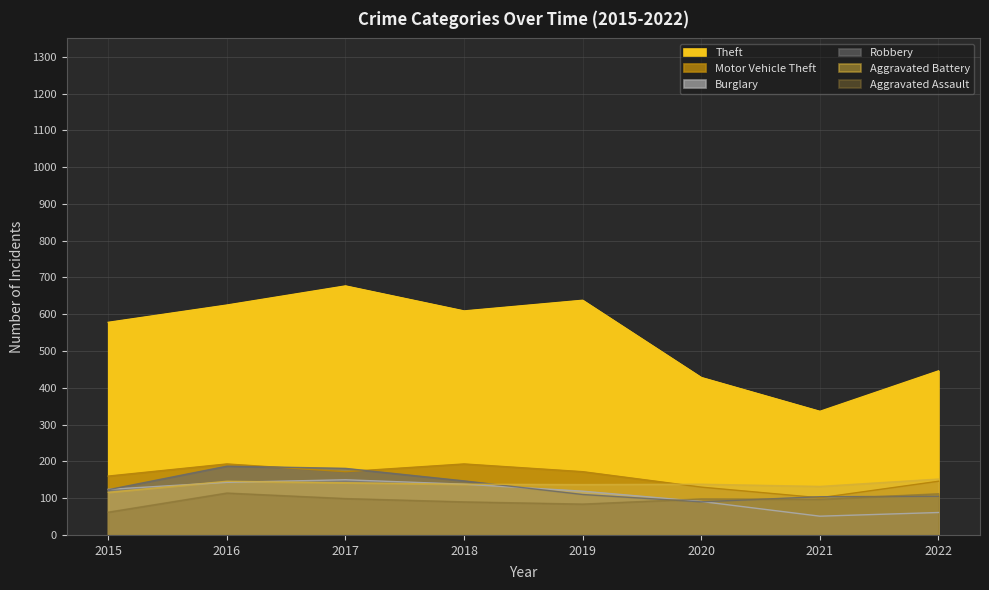

Is the value of Aggravated Battery at 2021 greater than the value of Motor Vehicle Theft at 2016?

No